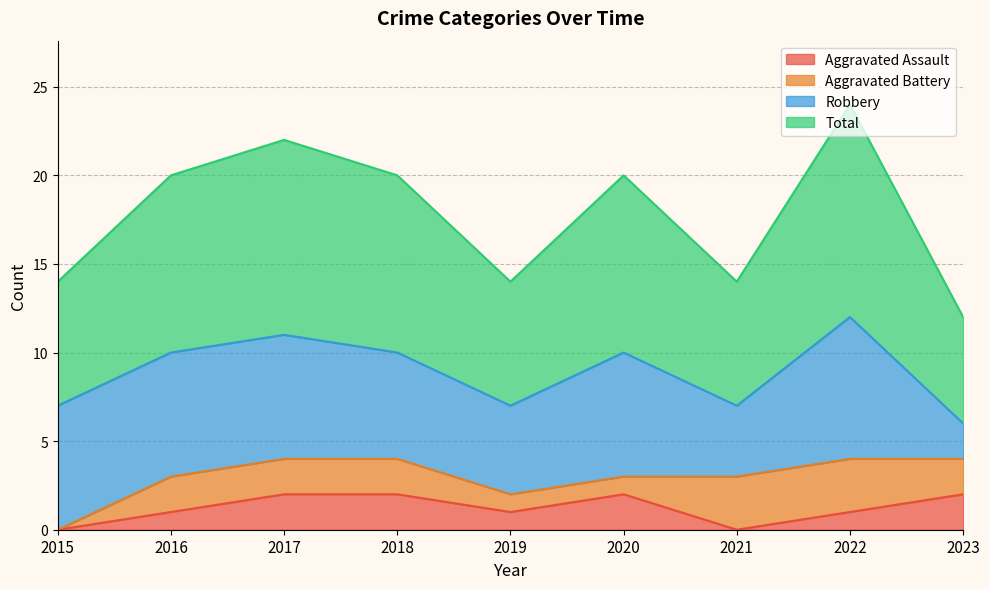

What are all the series names shown in the legend?

Aggravated Assault, Aggravated Battery, Robbery, Total